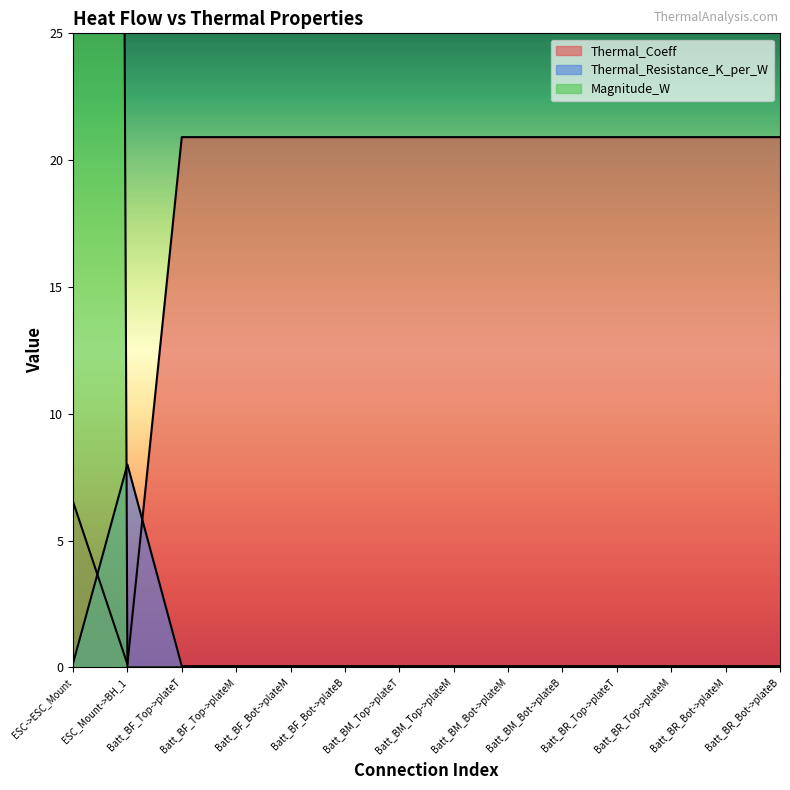

Rank the series by their average value, from lowest to highest.

Thermal_Resistance_K_per_W, Thermal_Coeff, Magnitude_W